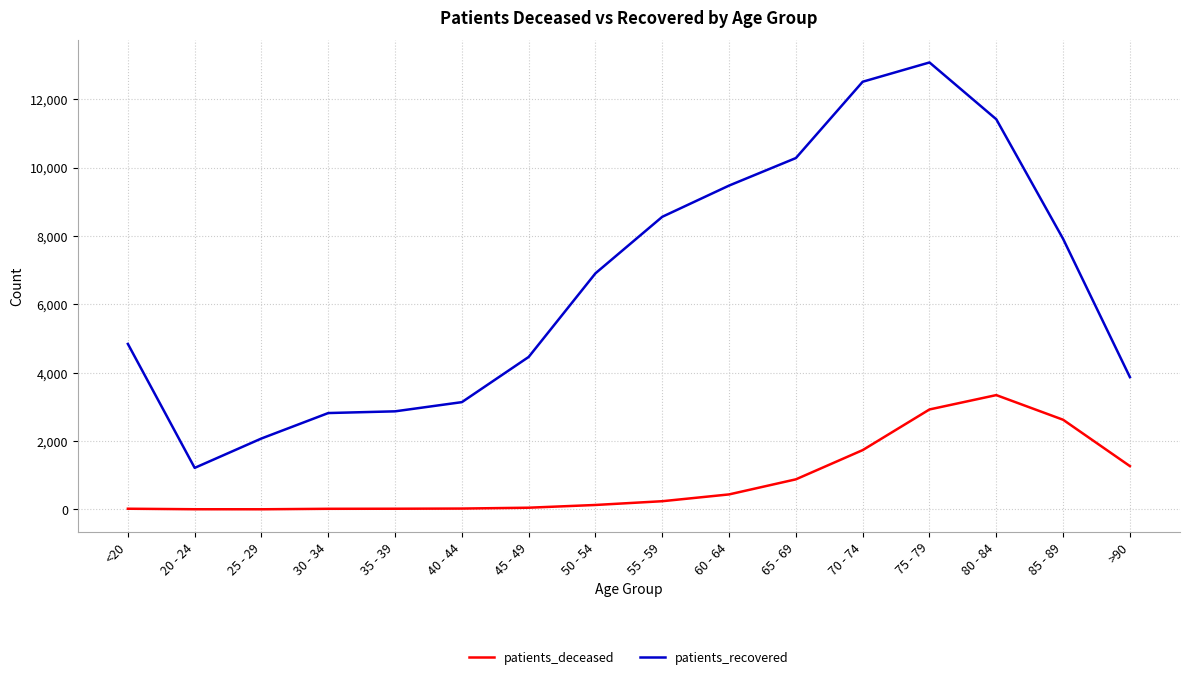

The value of patients_deceased at >90 is 2175. True or false?

False